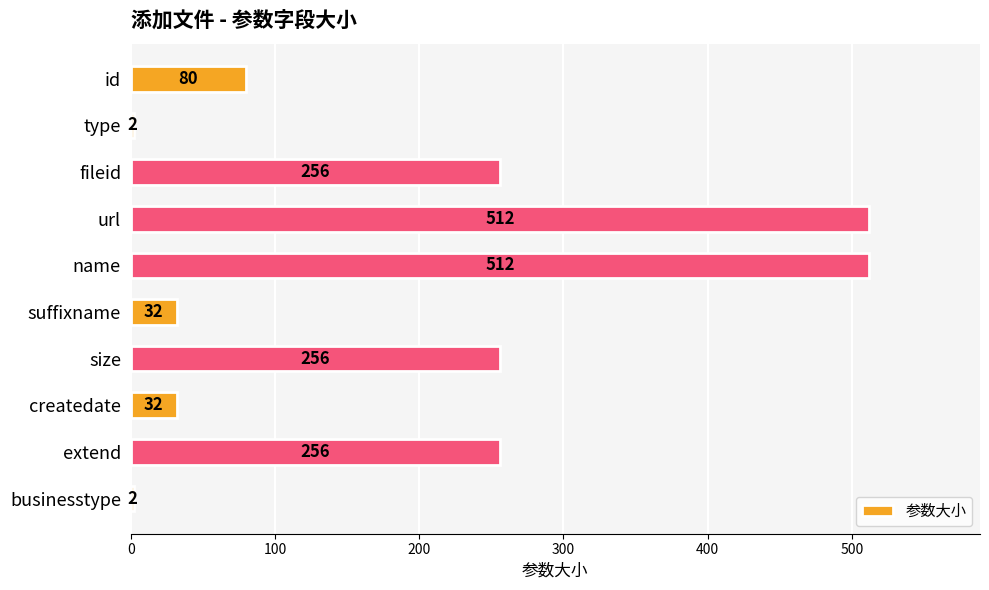

What is the greatest value displayed?

512